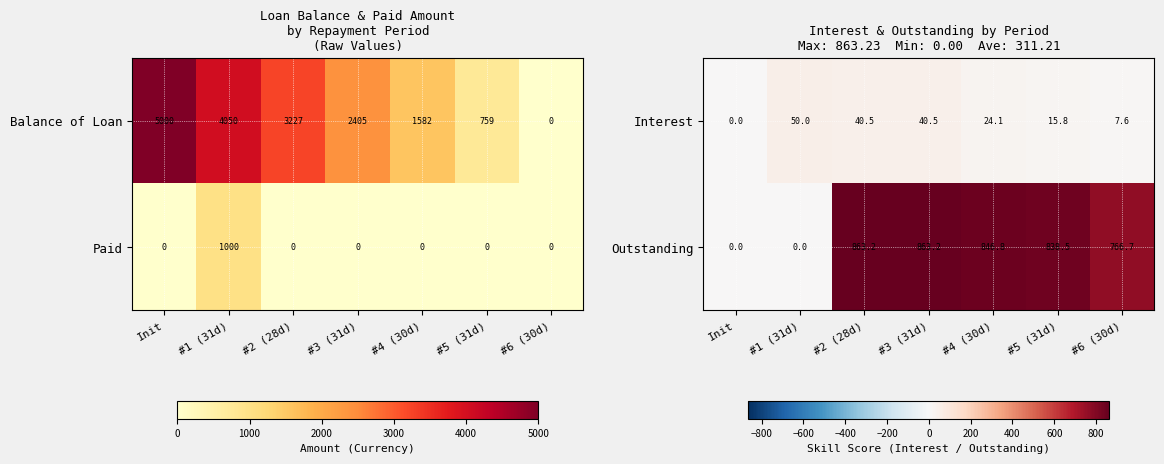

What is the average value of the Outstanding series?

596.9